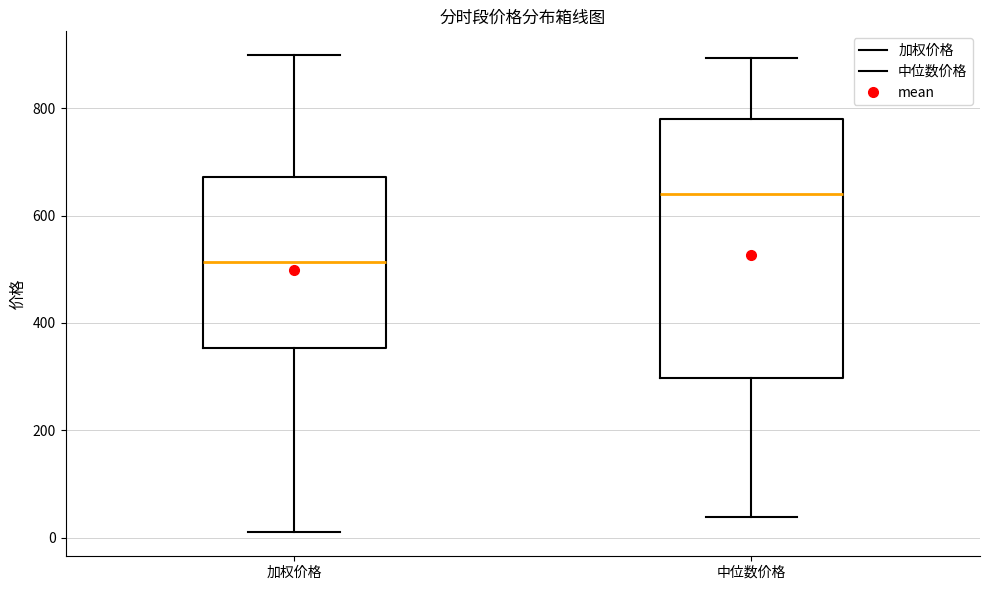

Reading left to right, transcribe this box plot: for each box, give where its median line is, the range the box spans, and where its two whiskers end, as read against the y-axis. The values are not printed on the chart, so give them approximately, as read against the axis.

加权价格: median 520, box 360 to 680, whiskers 0 to 900
中位数价格: median 640, box 300 to 780, whiskers 40 to 900